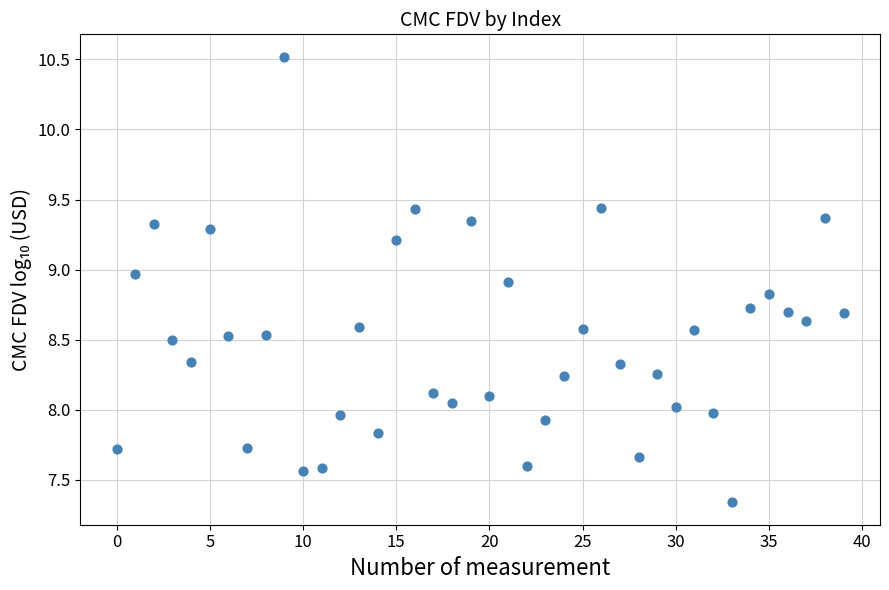

What is the range of Y values (max minus min)?

3.2